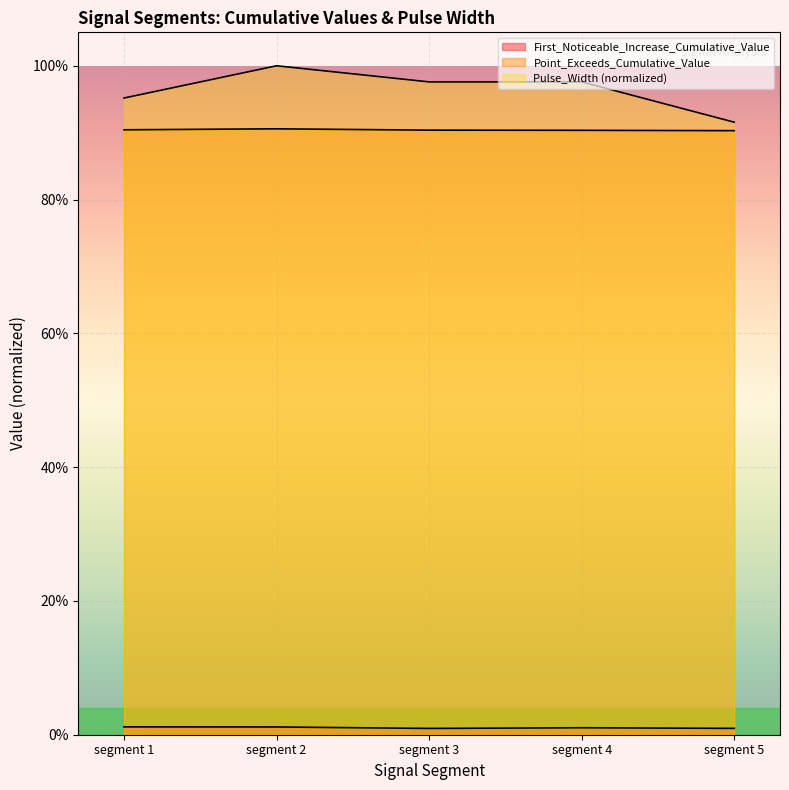

True or false: First_Noticeable_Increase_Cumulative_Value and Point_Exceeds_Cumulative_Value intersect in this chart.

False